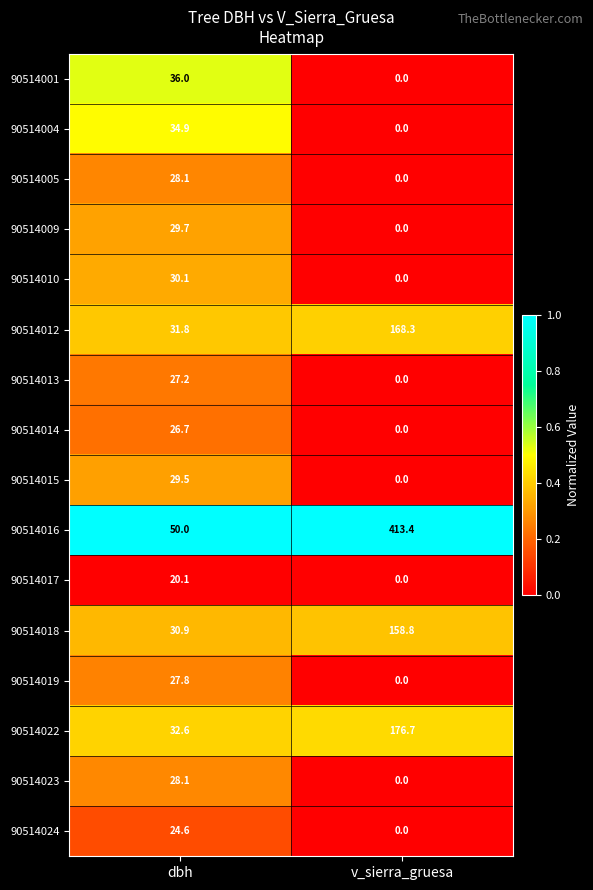

How many positive values does the 90514010 series have?

1